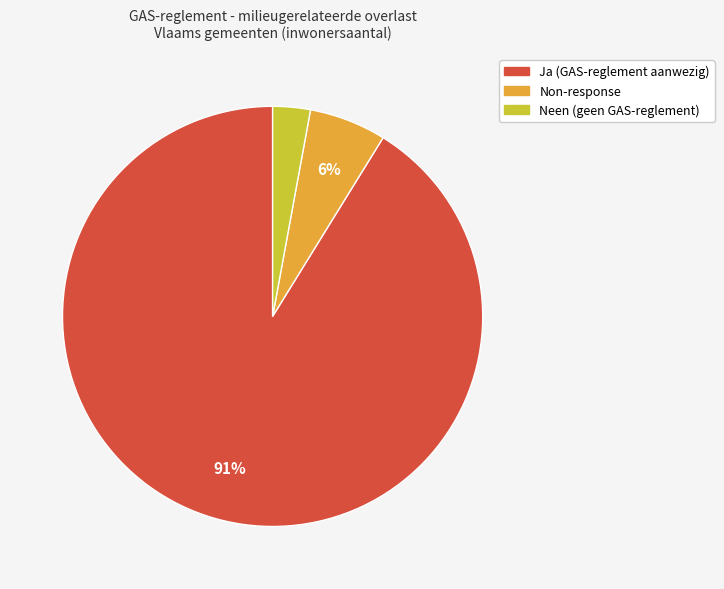

To the nearest percent, what is the difference between the largest and smallest slice percentages?

88%